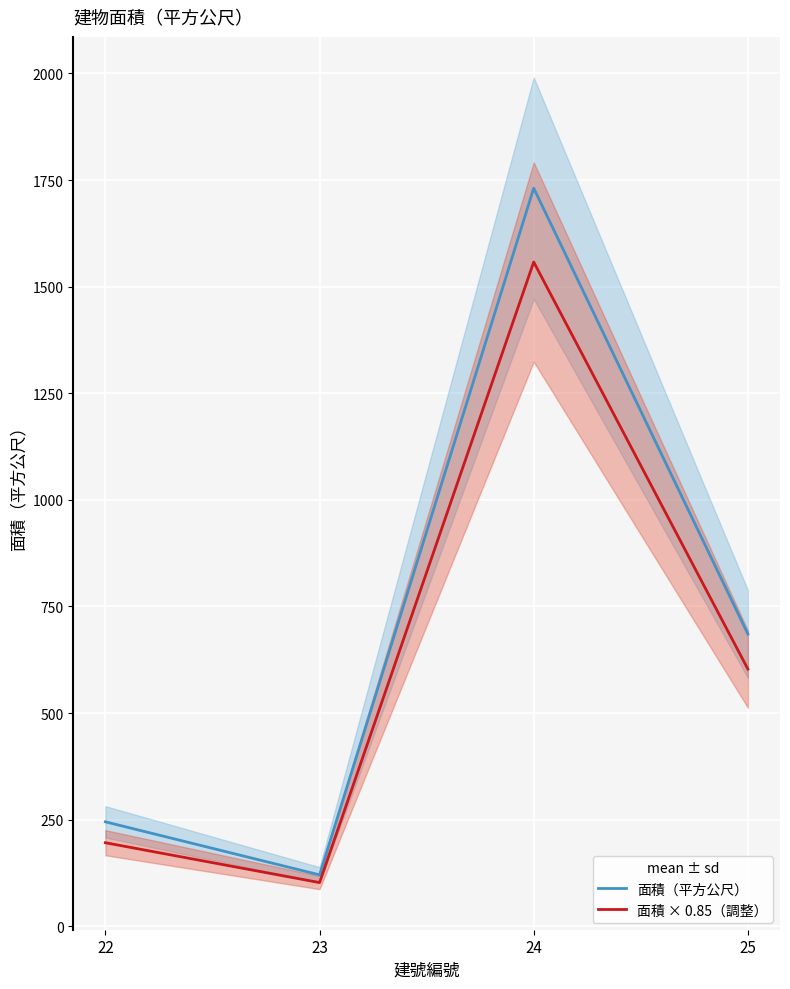

What are all the series names shown in the legend?

面積（平方公尺）, 面積 × 0.85（調整）